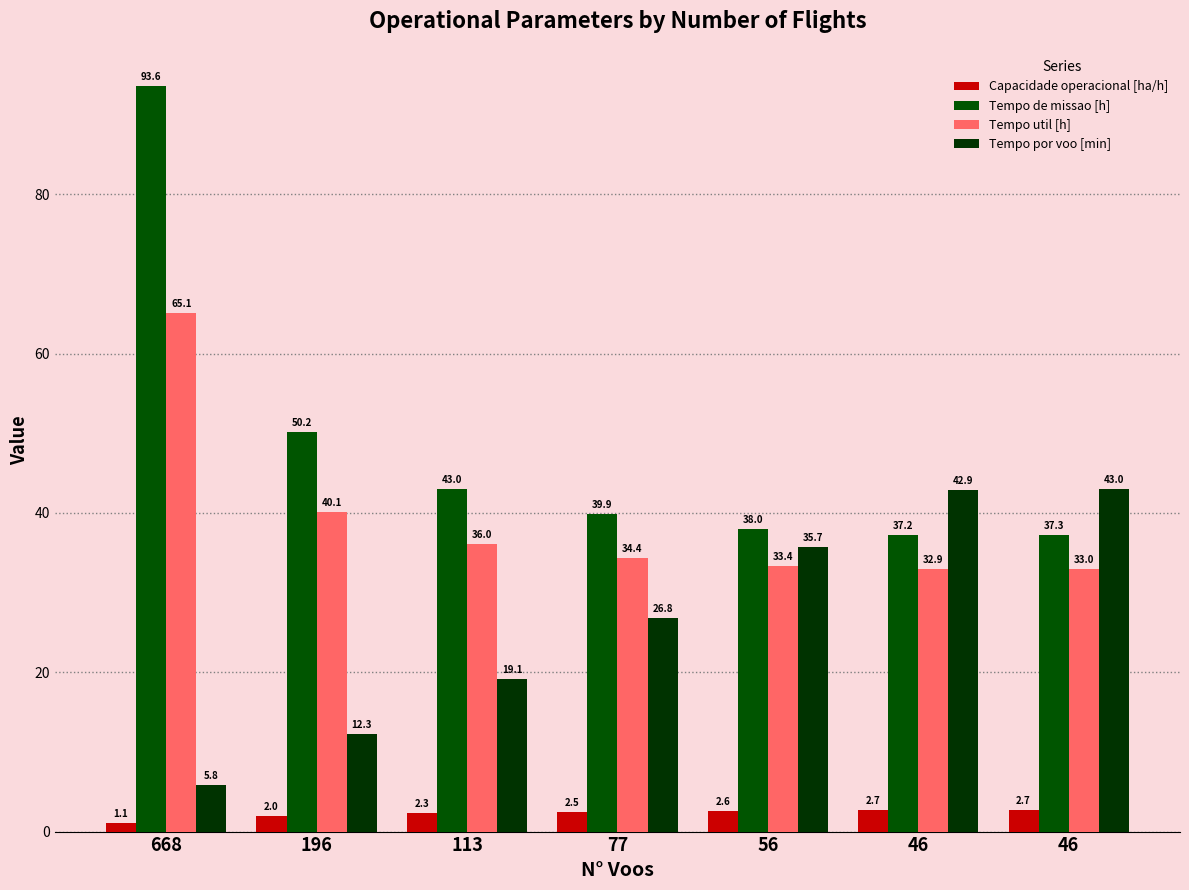

Which label corresponds to the largest value in the chart?

668